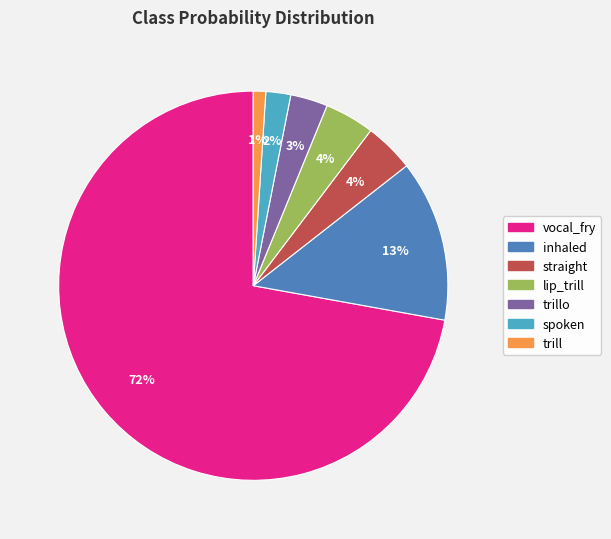

Is there a majority slice in this chart?

Yes